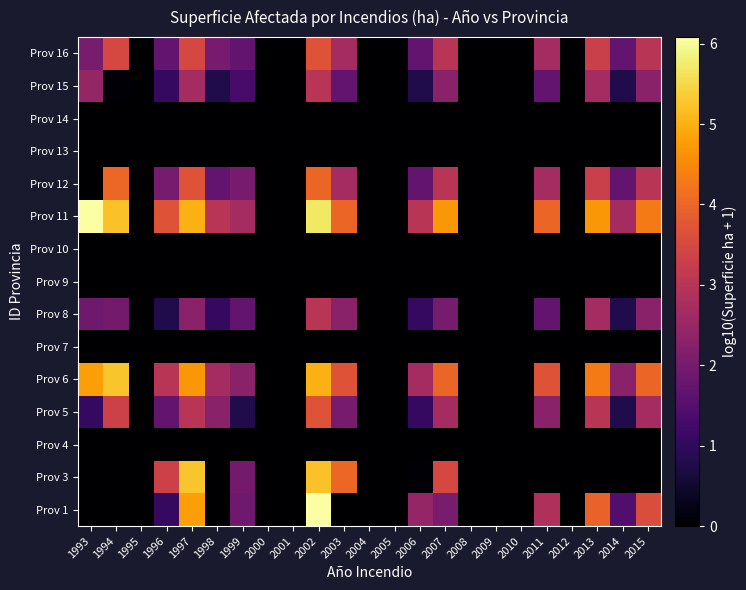

At how many categories does at least one series exceed 4?

9